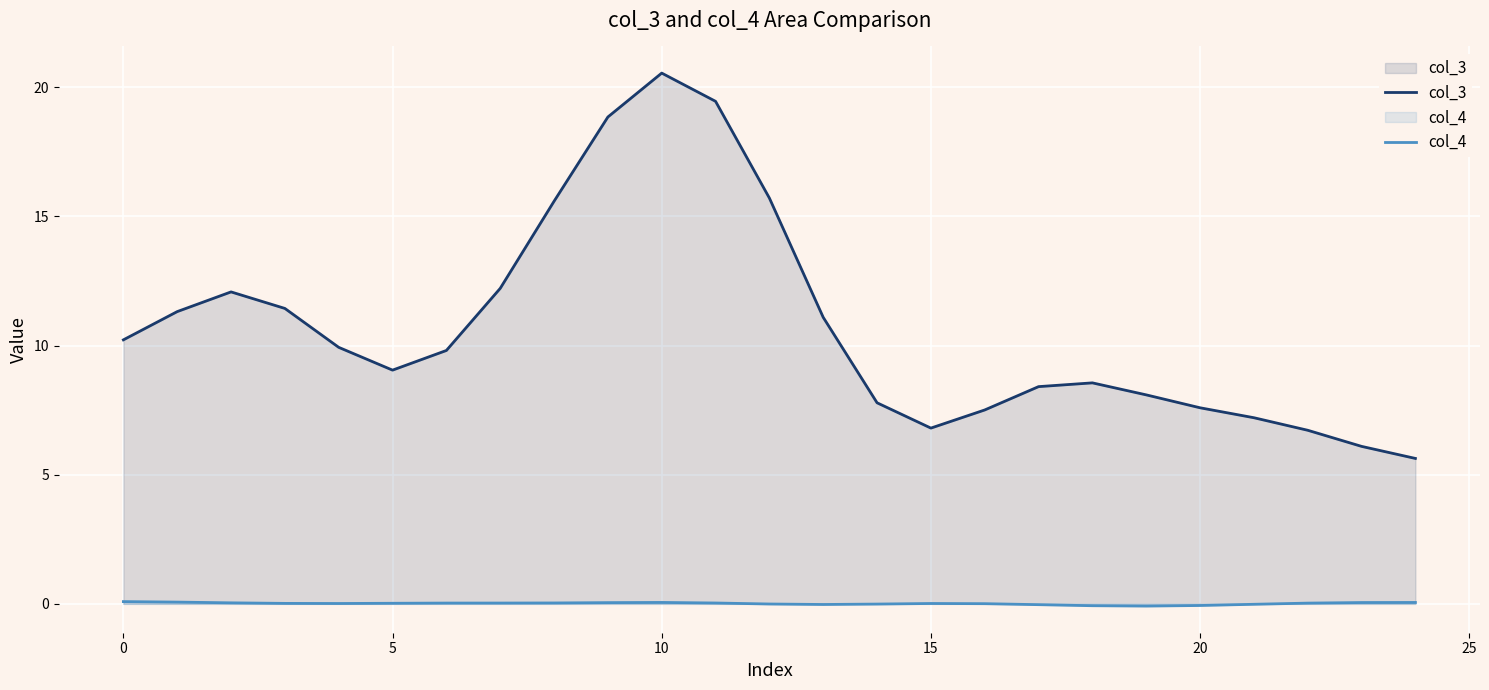

True or false: col_4 and col_3 cross at least once.

False